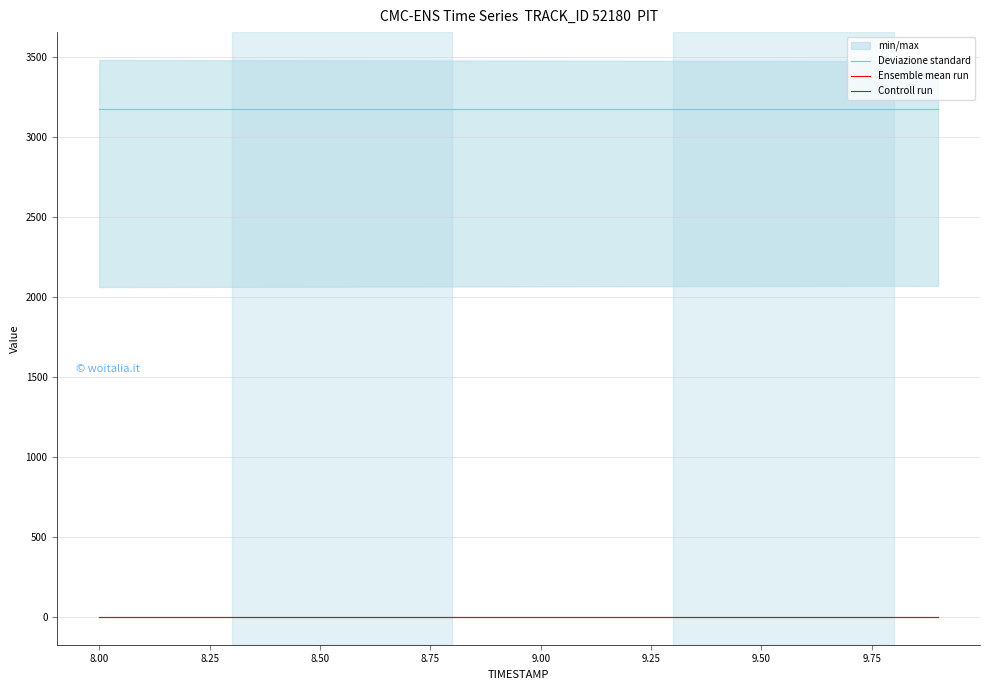

True or false: Controll run and Deviazione standard intersect in this chart.

False